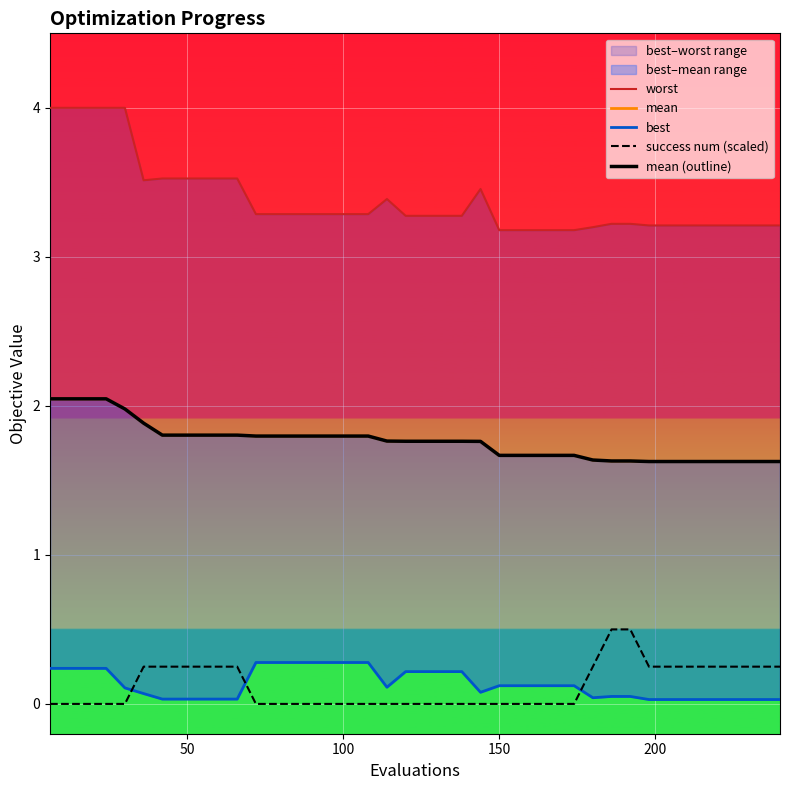

What is the difference between the maximum and minimum values in the best series?

0.2